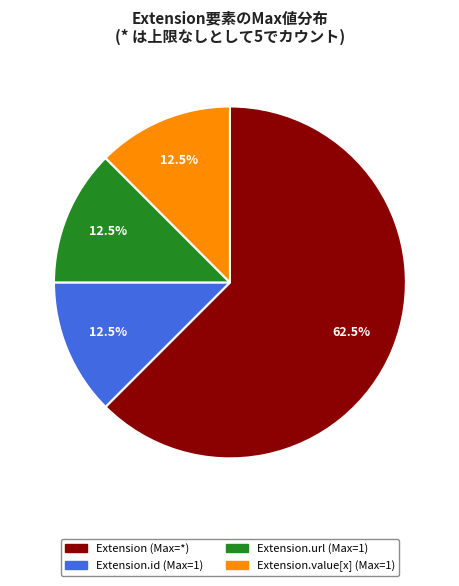

Is there a majority slice in this chart?

Yes